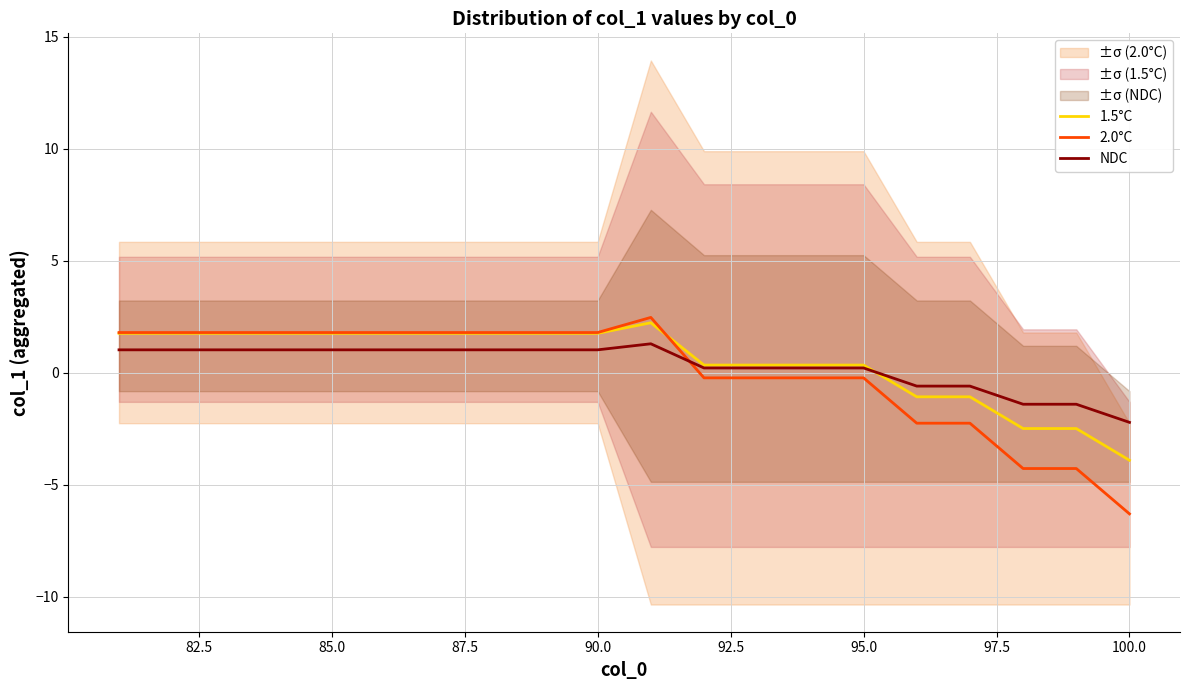

What is the lowest value of the NDC series?

-2.2